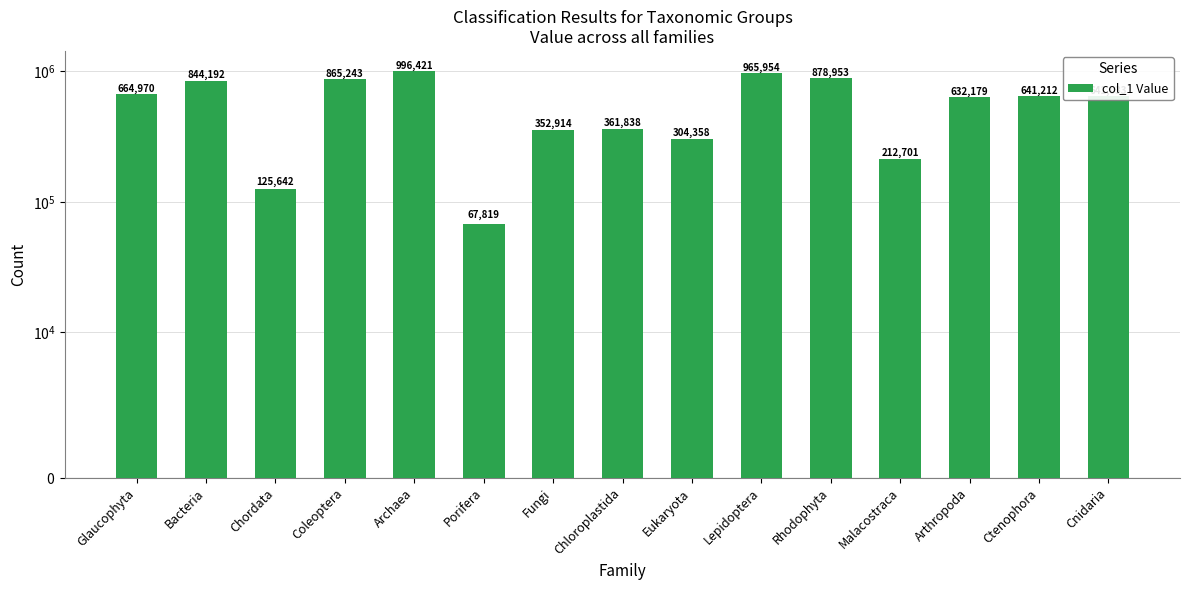

Rank the categories by value from lowest to highest.

Porifera, Chordata, Malacostraca, Eukaryota, Fungi, Chloroplastida, Arthropoda, Cnidaria, Ctenophora, Glaucophyta, Bacteria, Coleoptera, Rhodophyta, Lepidoptera, Archaea